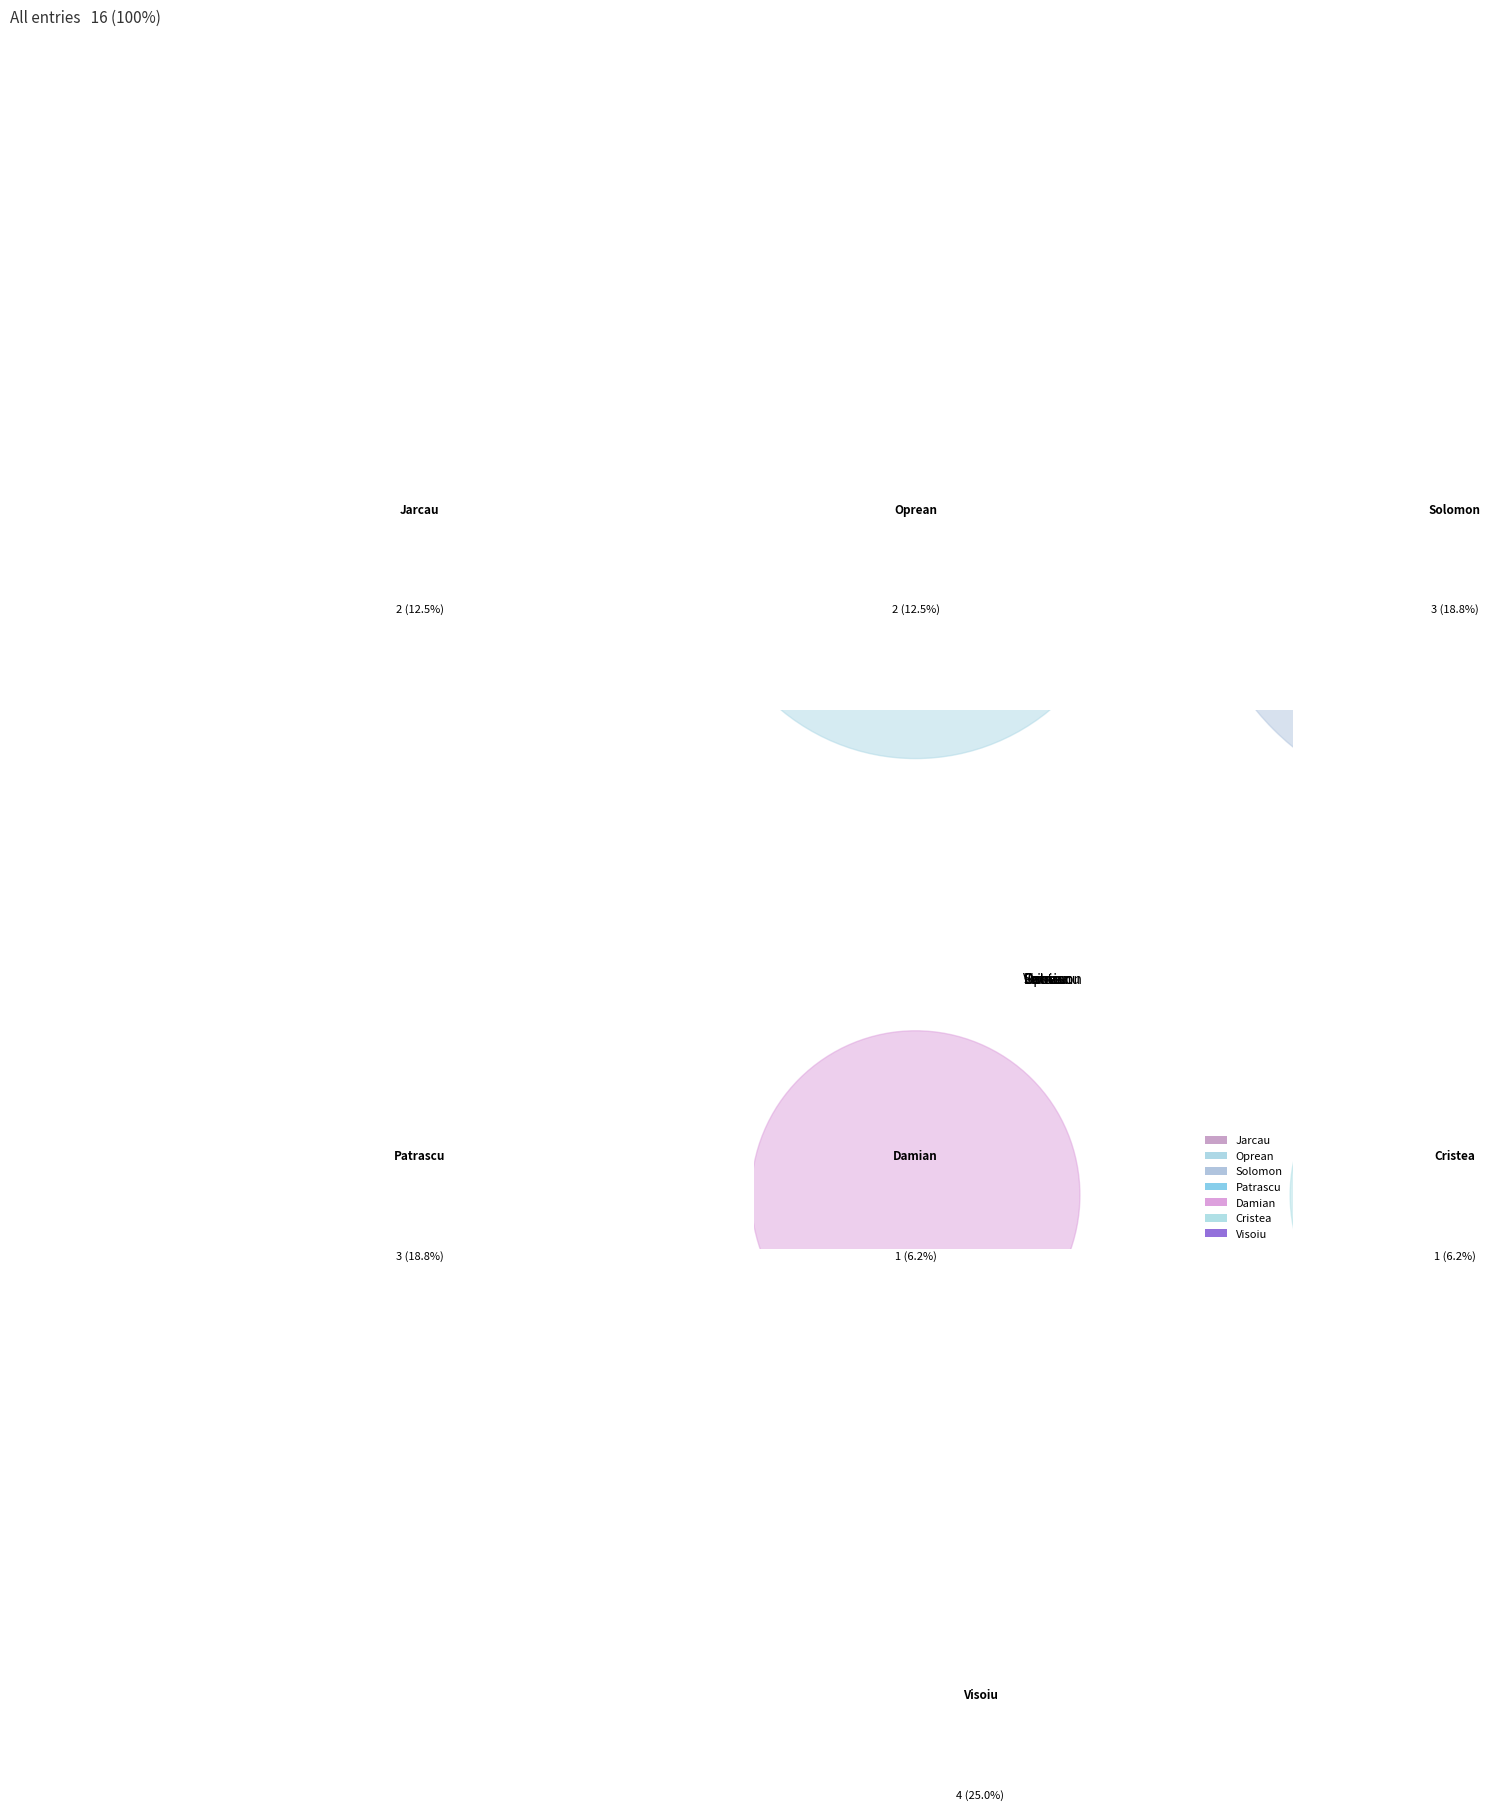

What is the ratio of the value at Jarcau to the value at Solomon?

0.7